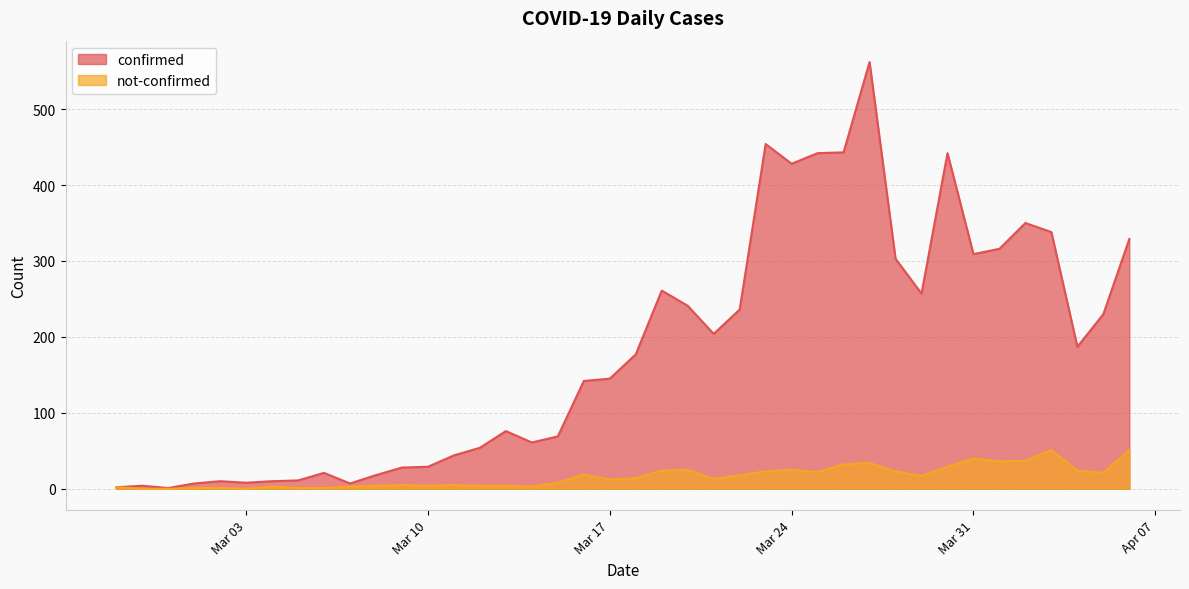

True or false: confirmed has more than 2 points higher than both neighbors.

True